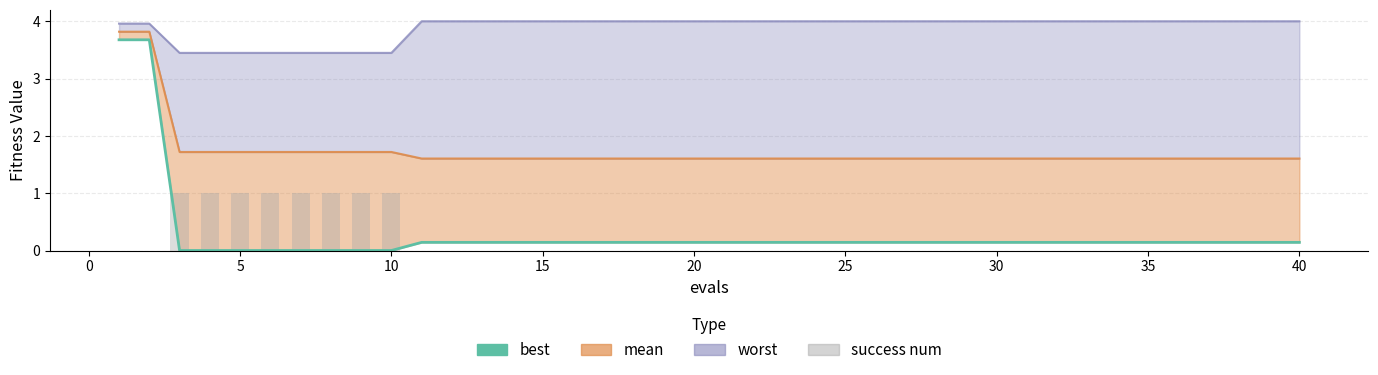

Is the value of best at 18 greater than the value of success num at 34?

Yes